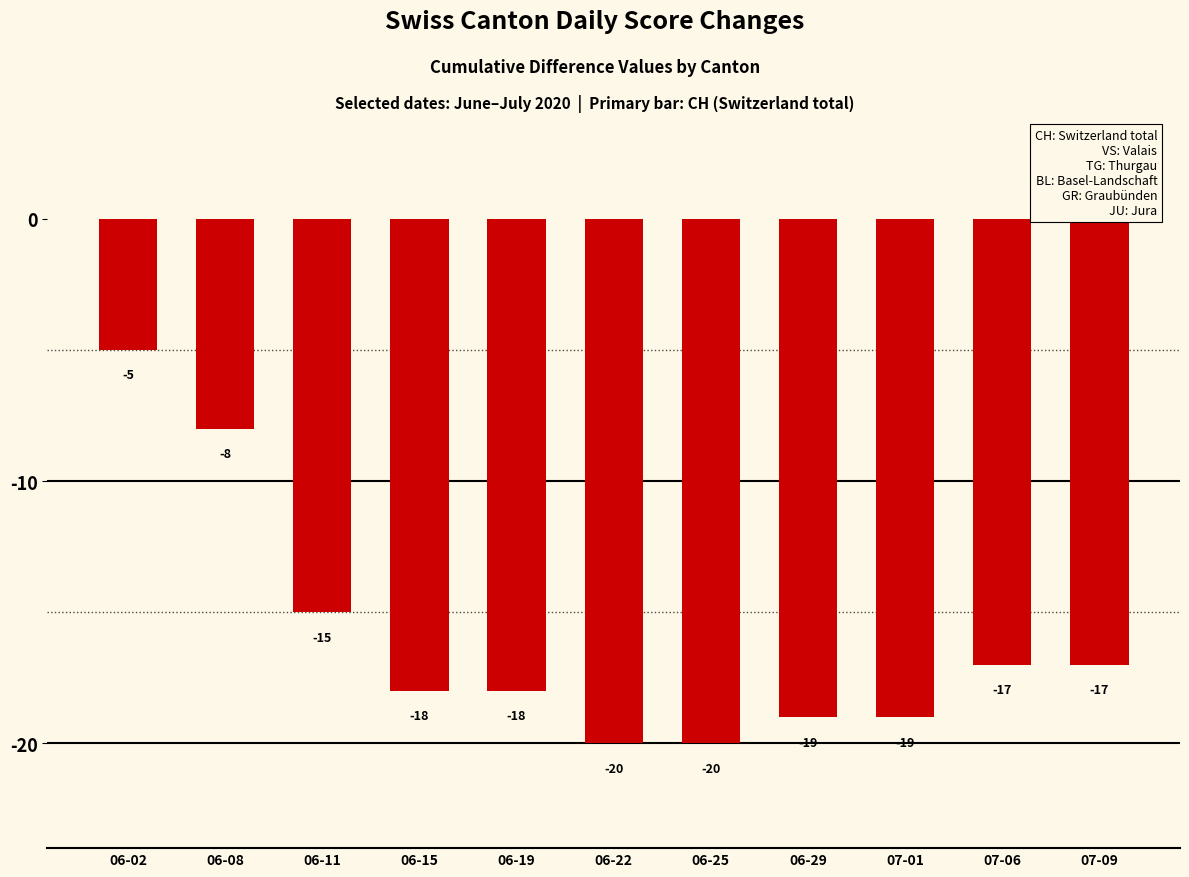

Does the chart contain stacked bars?

No